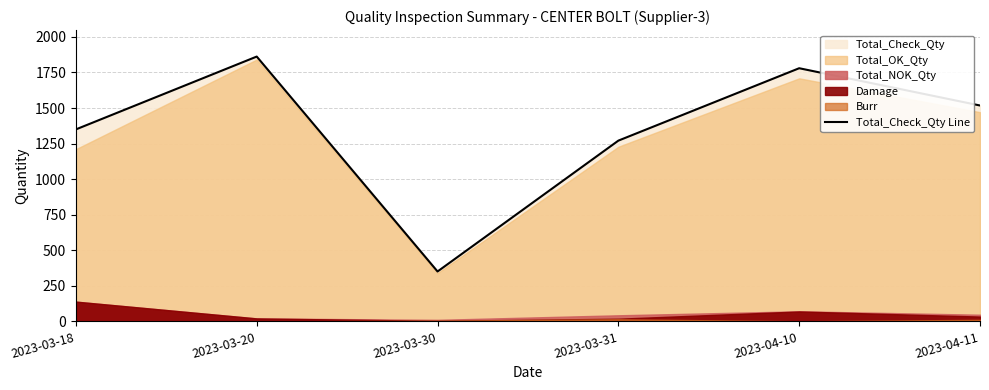

How many interior local peaks (higher than both neighbors) does the data have?

2